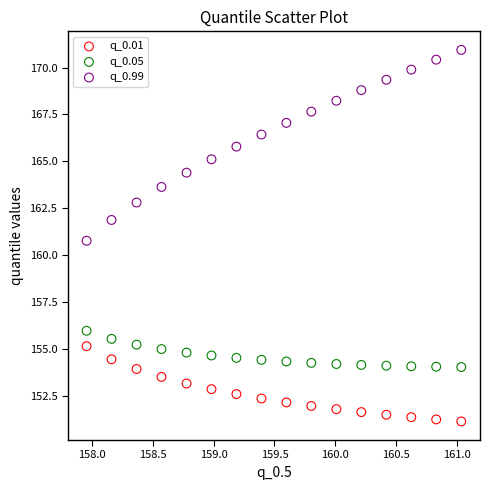

Which series has the largest Y range (max minus min)?

q_0.99